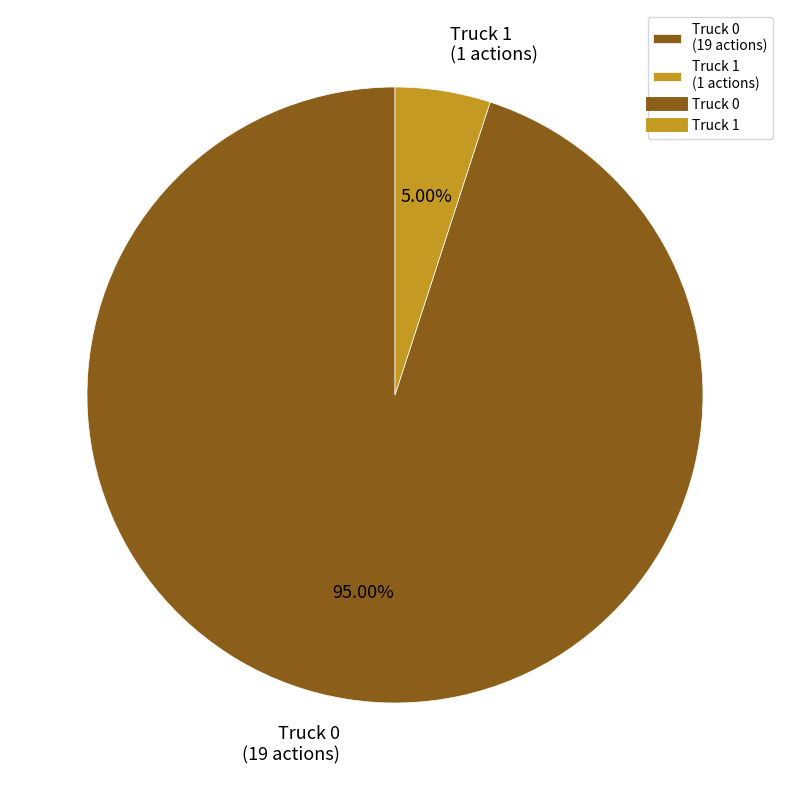

Which slice is the largest?

Truck 0